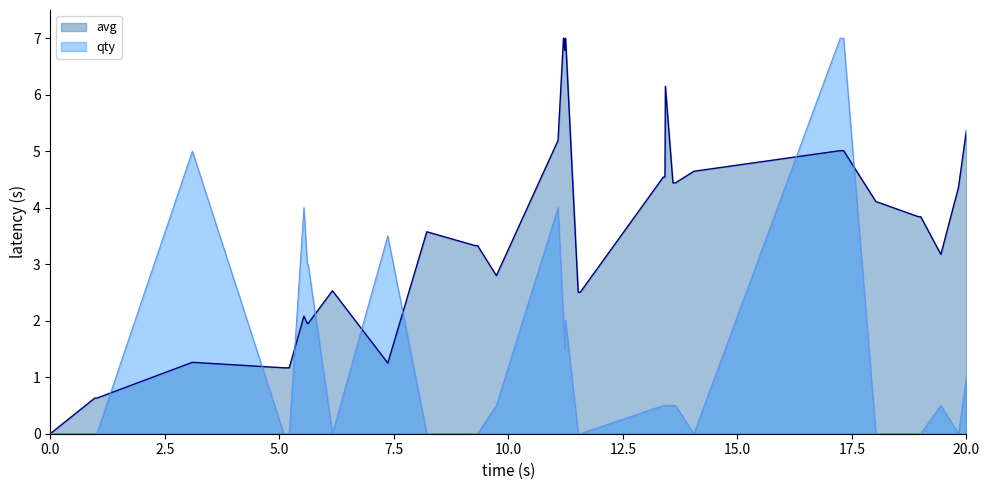

Is it true that avg equals 0.0 at 0.0?

True